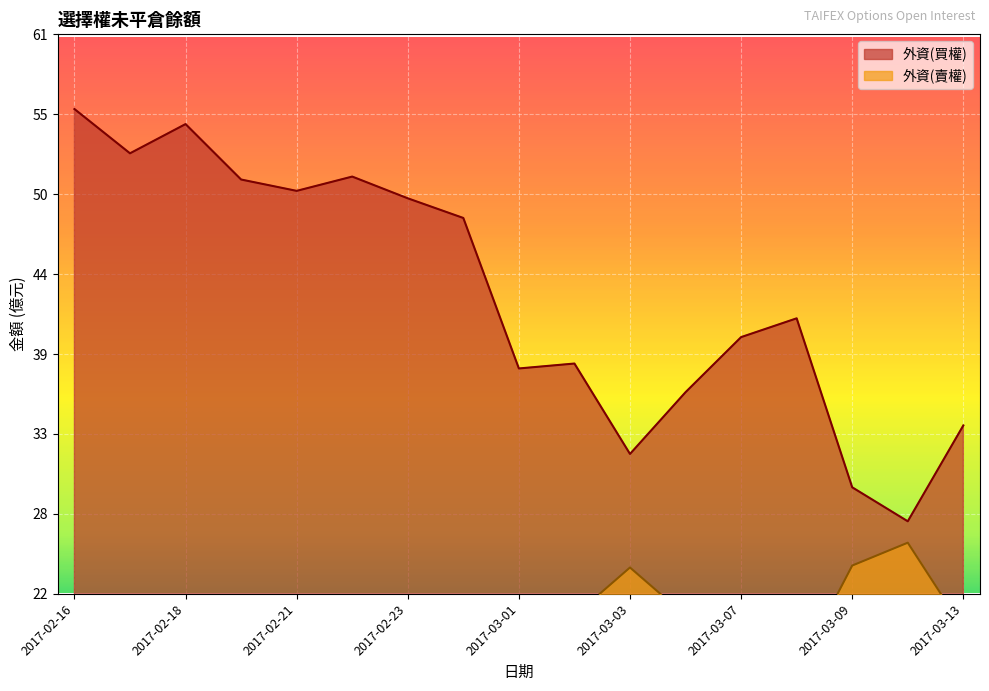

True or false: 外資(賣權) and 外資(買權) intersect in this chart.

False